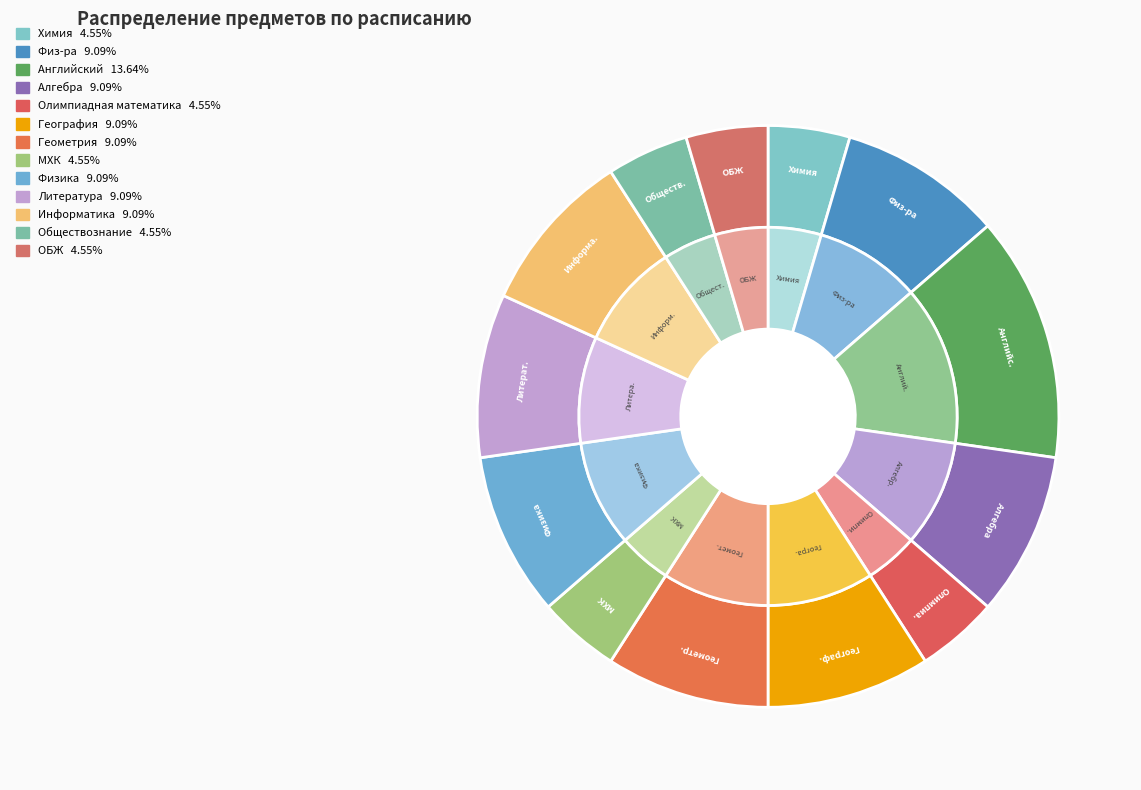

Do Алгебра and Физ-ра together represent more than half of the pie?

No